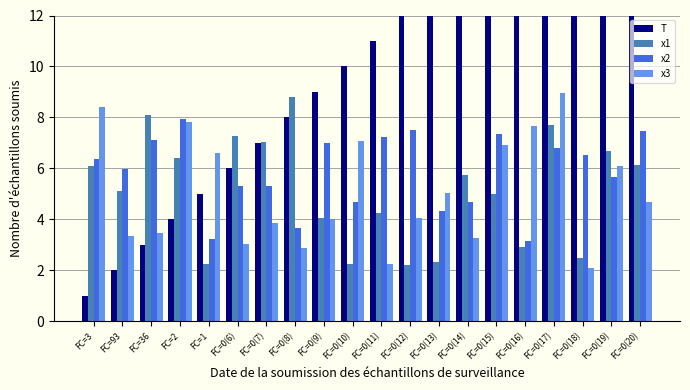

Rank the series by their maximum value, from lowest to highest.

x2, x1, x3, T